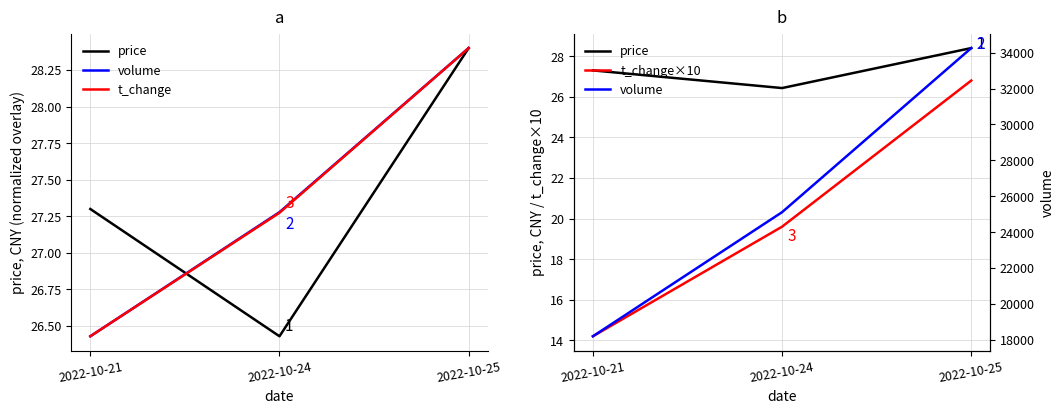

At which category is the sum across all series the highest?

2022-10-25